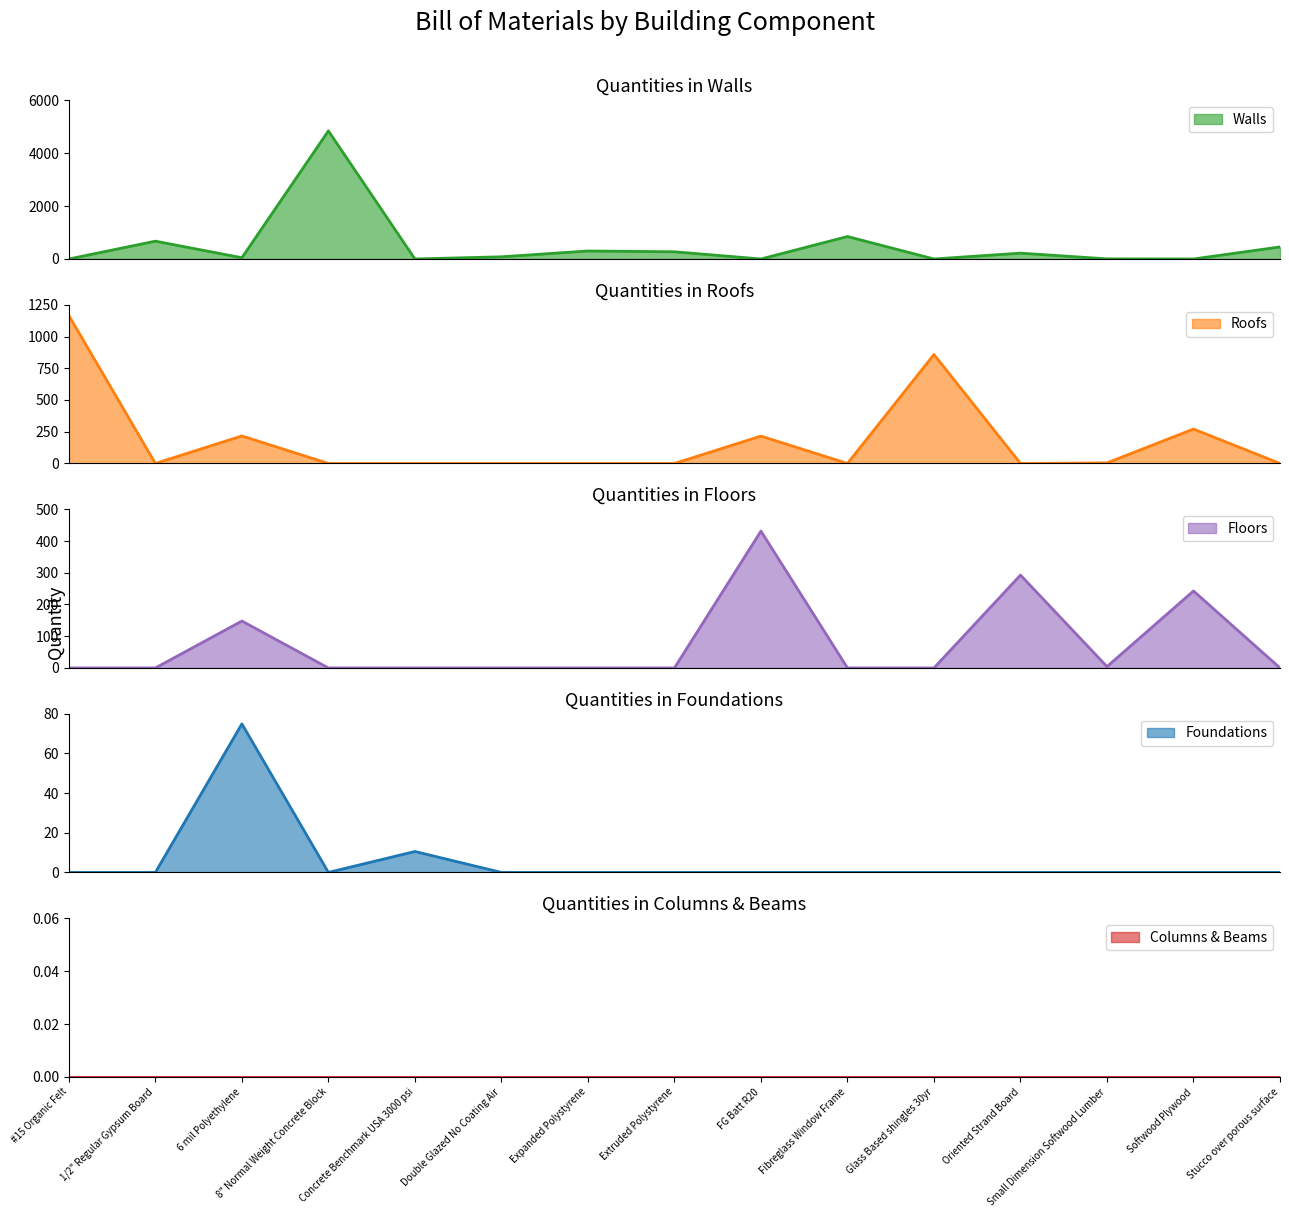

Between Fibreglass Window Frame and Glass Based shingles 30yr, which series saw the biggest shift?

Roofs